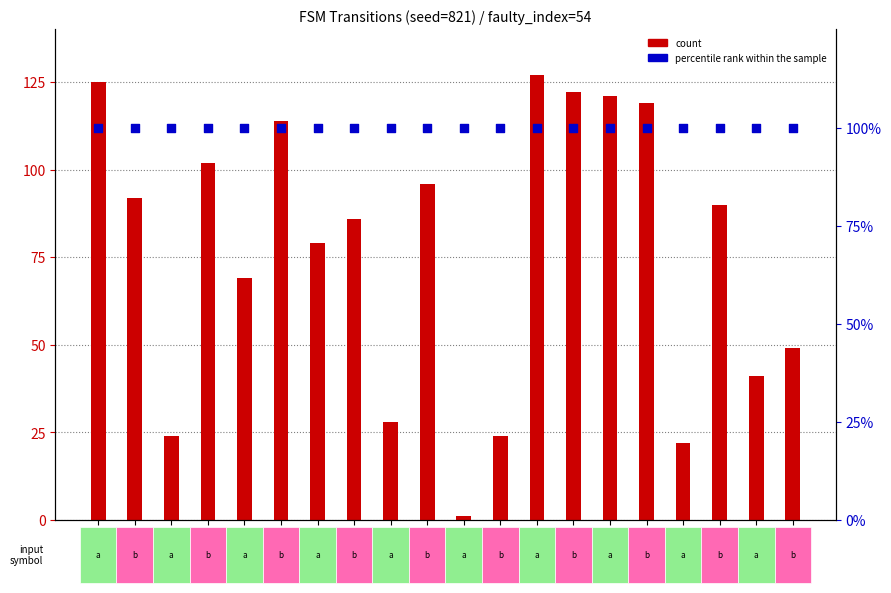

Is the value of percentile rank within the sample at state_1
(a) greater than the value of count at state_3
(a)?

Yes